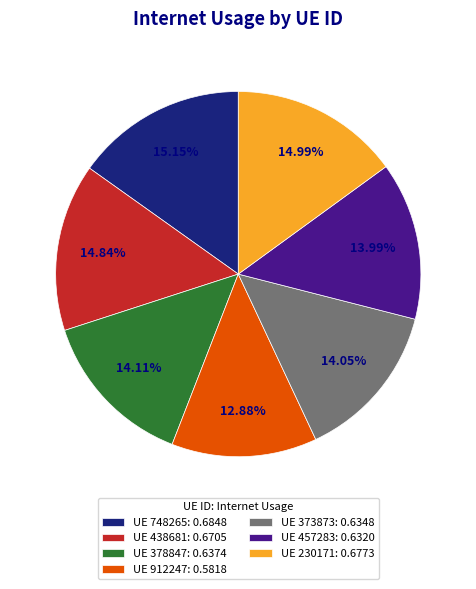

Which has a higher value, UE 912247: 0.5818 or UE 230171: 0.6773?

UE 230171: 0.6773